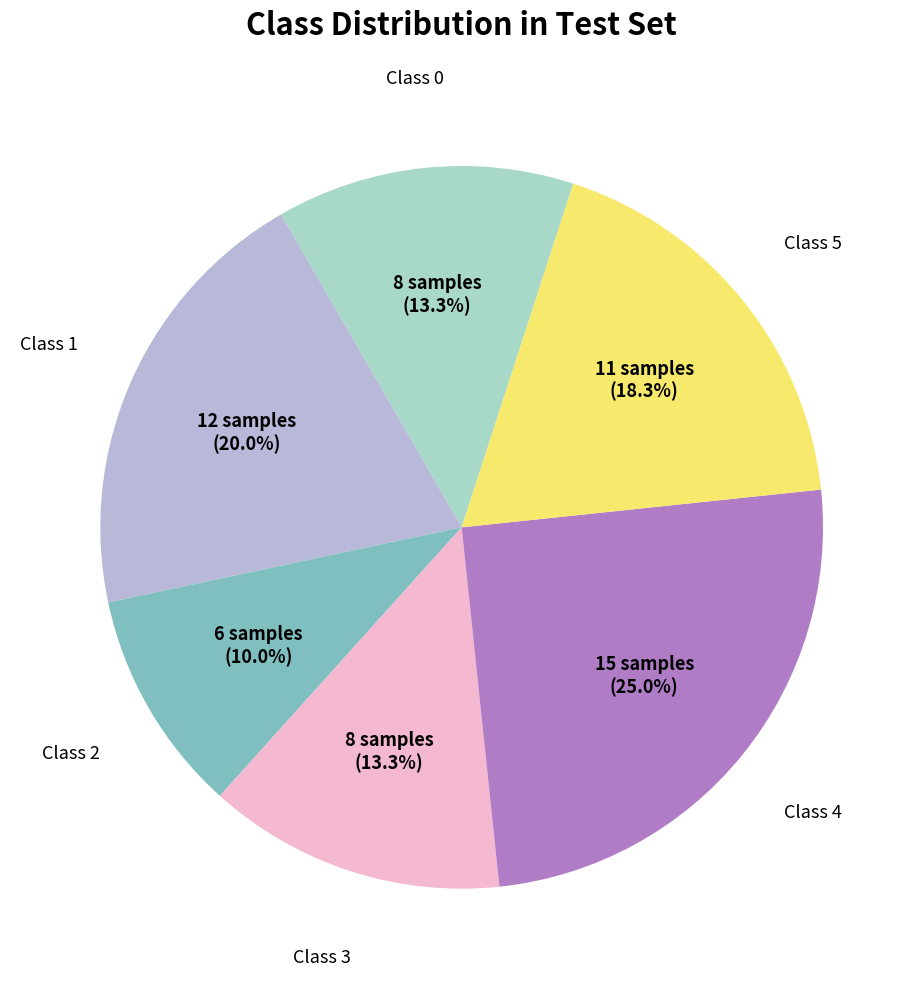

How many slices are in this pie chart?

6